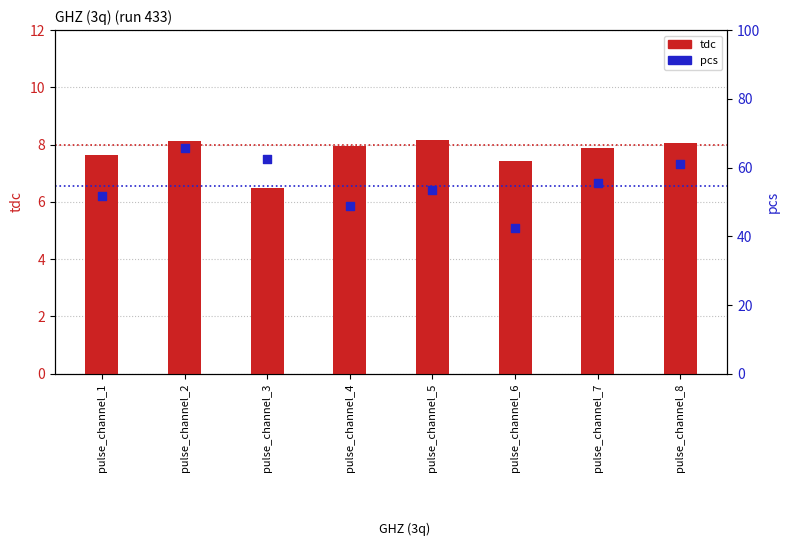

What is the total value across all series at pulse_channel_4?

56.8